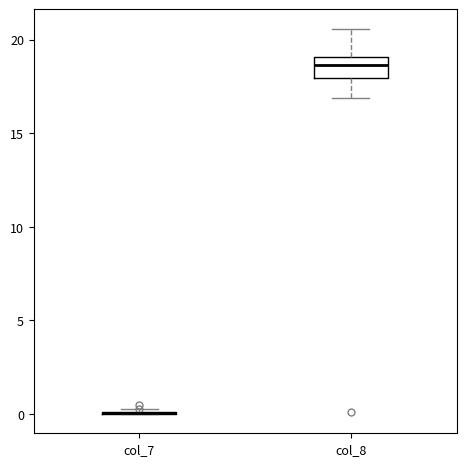

Comparing the boxes themselves (not the whiskers), which one is the tallest?

col_8